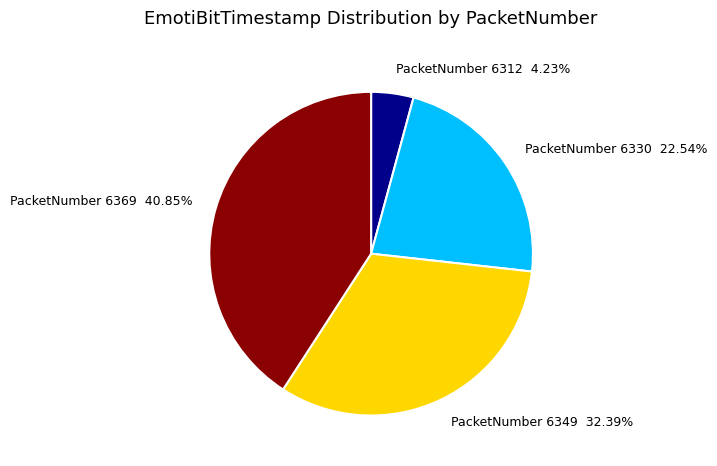

Does PacketNumber 6330 account for over 50% of the chart?

No